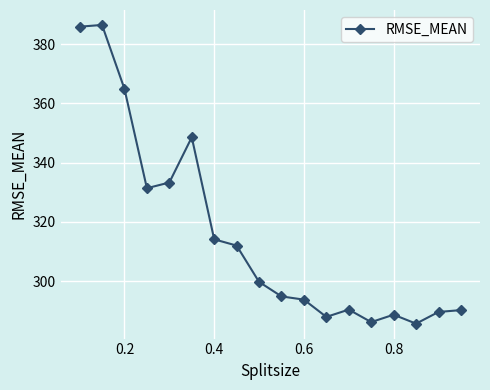

What is the minimum value shown in the chart?

285.7